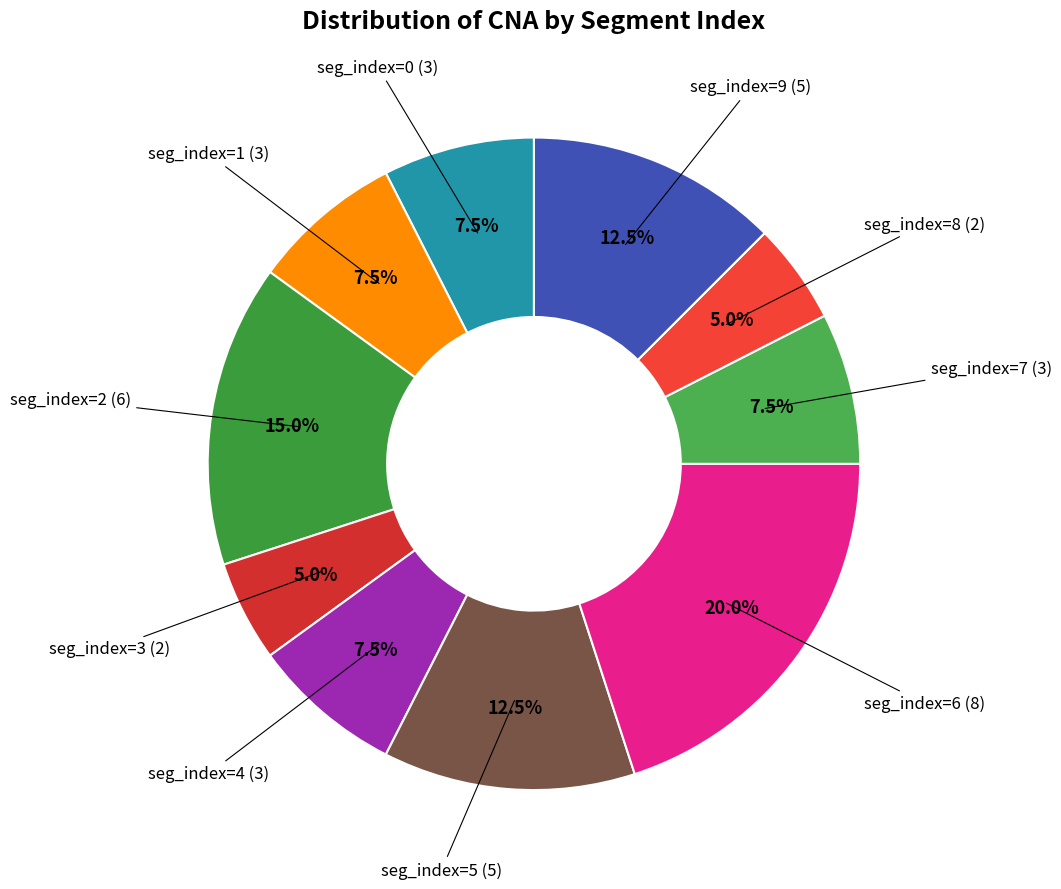

Rank the categories by value from lowest to highest.

seg_index=3, seg_index=8, seg_index=0, seg_index=1, seg_index=4, seg_index=7, seg_index=5, seg_index=9, seg_index=2, seg_index=6